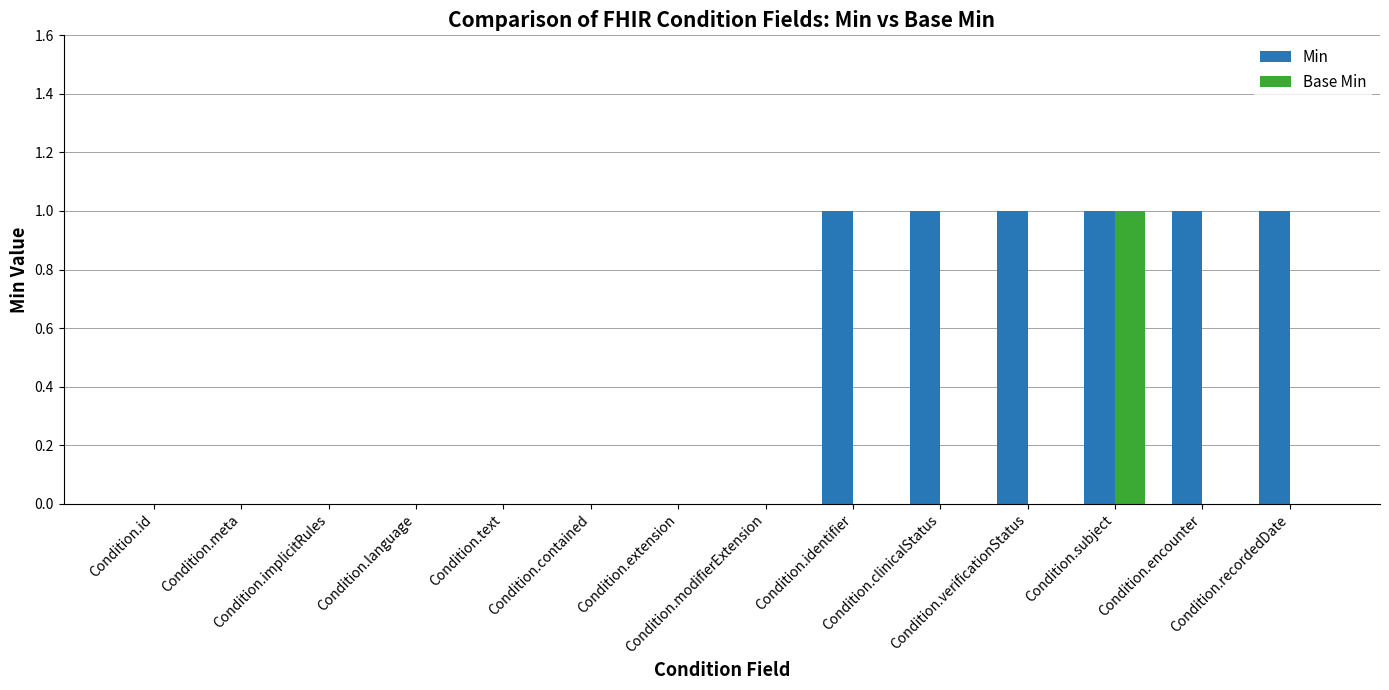

Which series has the largest total across all categories?

Min